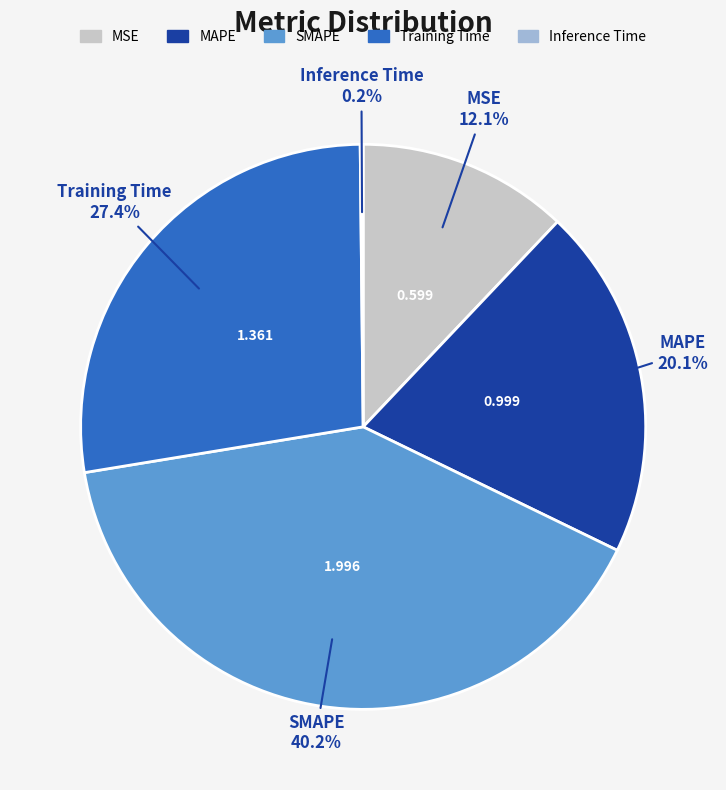

To the nearest percent, what portion does SMAPE represent?

40%